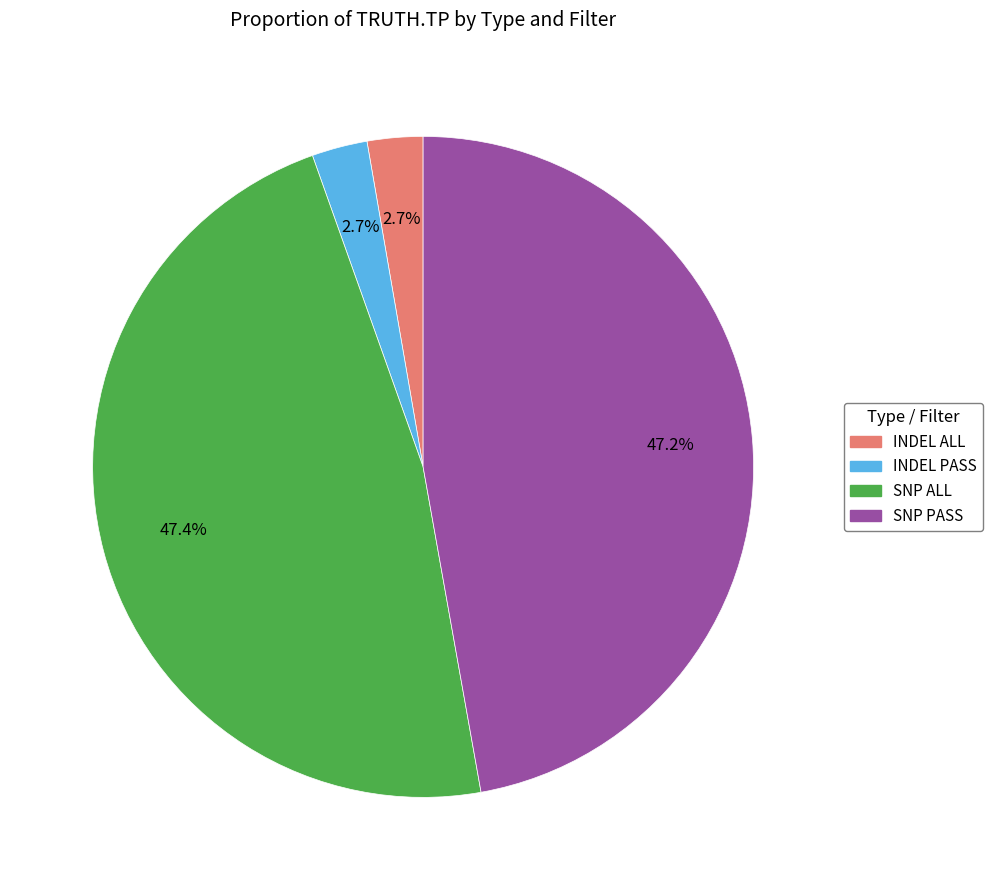

Which has a higher value, INDEL ALL or SNP ALL?

SNP ALL